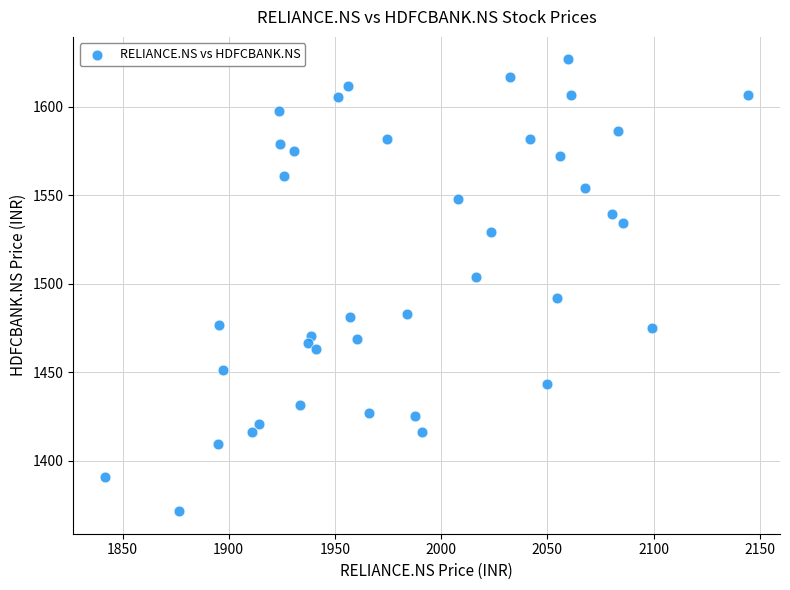

What is the range of Y values (max minus min)?

255.2